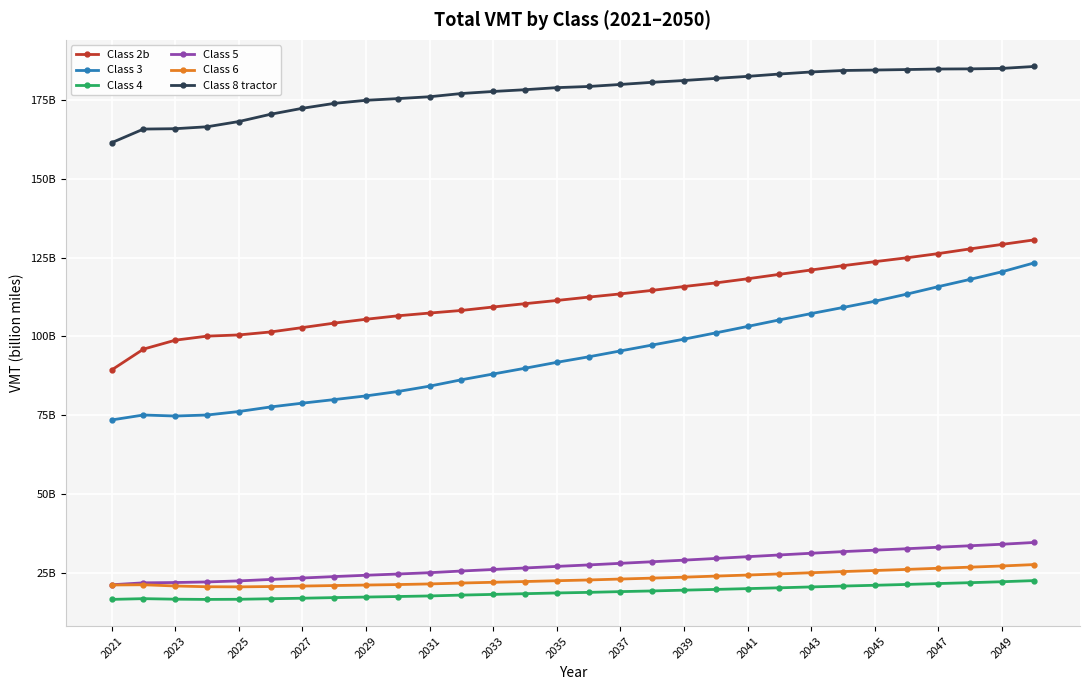

What is the sum of all Class 4 values?

566.5